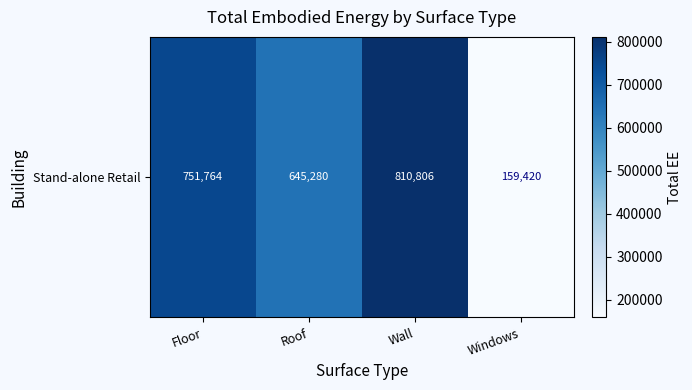

What is the difference between the values at Roof and Floor?

106483.9